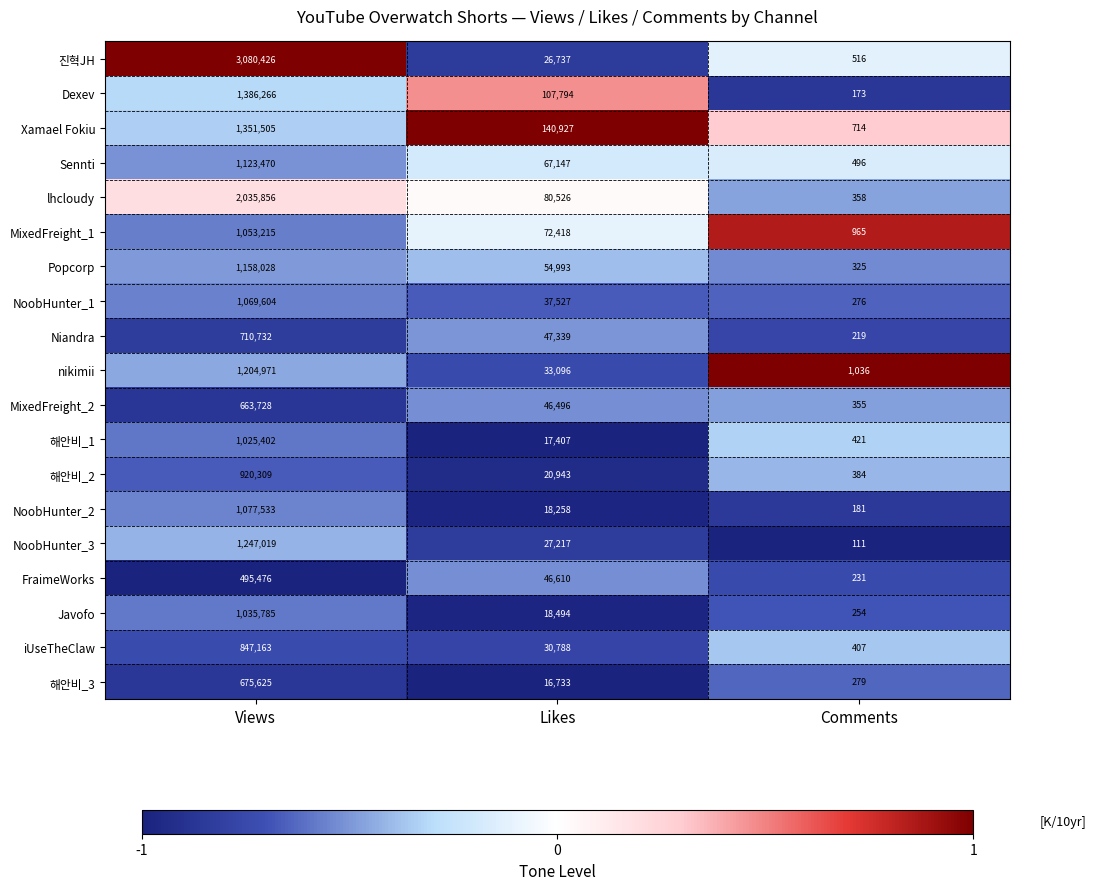

Where is Niandra nearest to the value 355475?

Likes